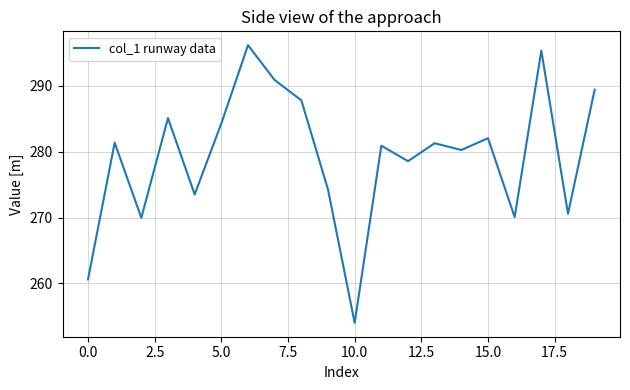

What is the difference between the maximum and minimum values?

42.2